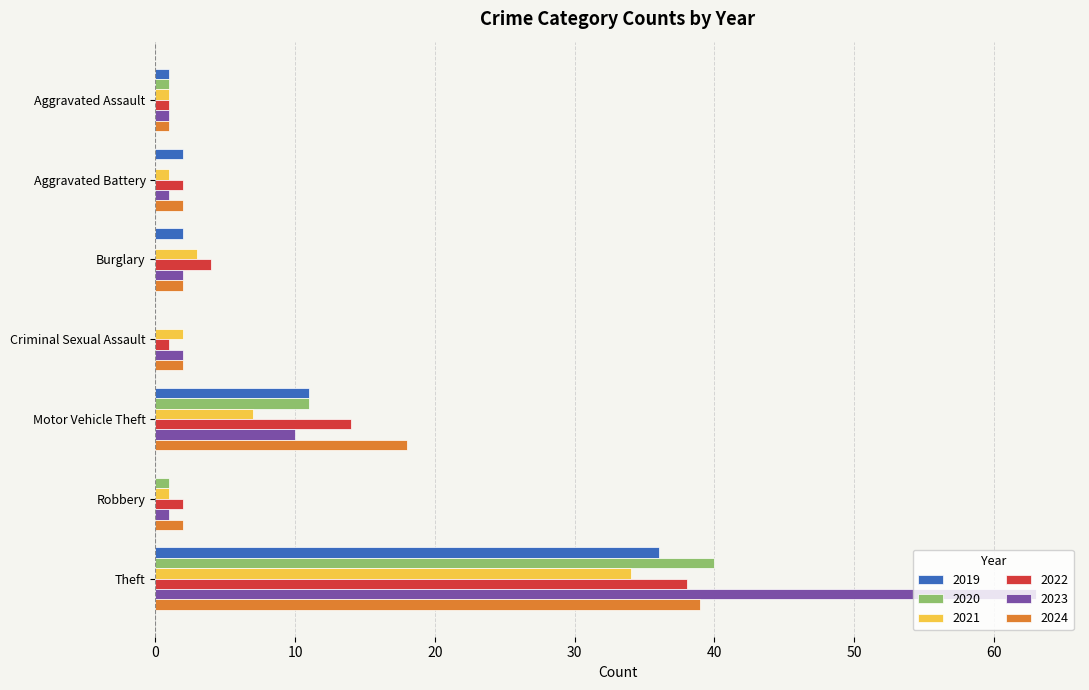

Is it true that 2019 equals 15 at Criminal Sexual Assault?

False